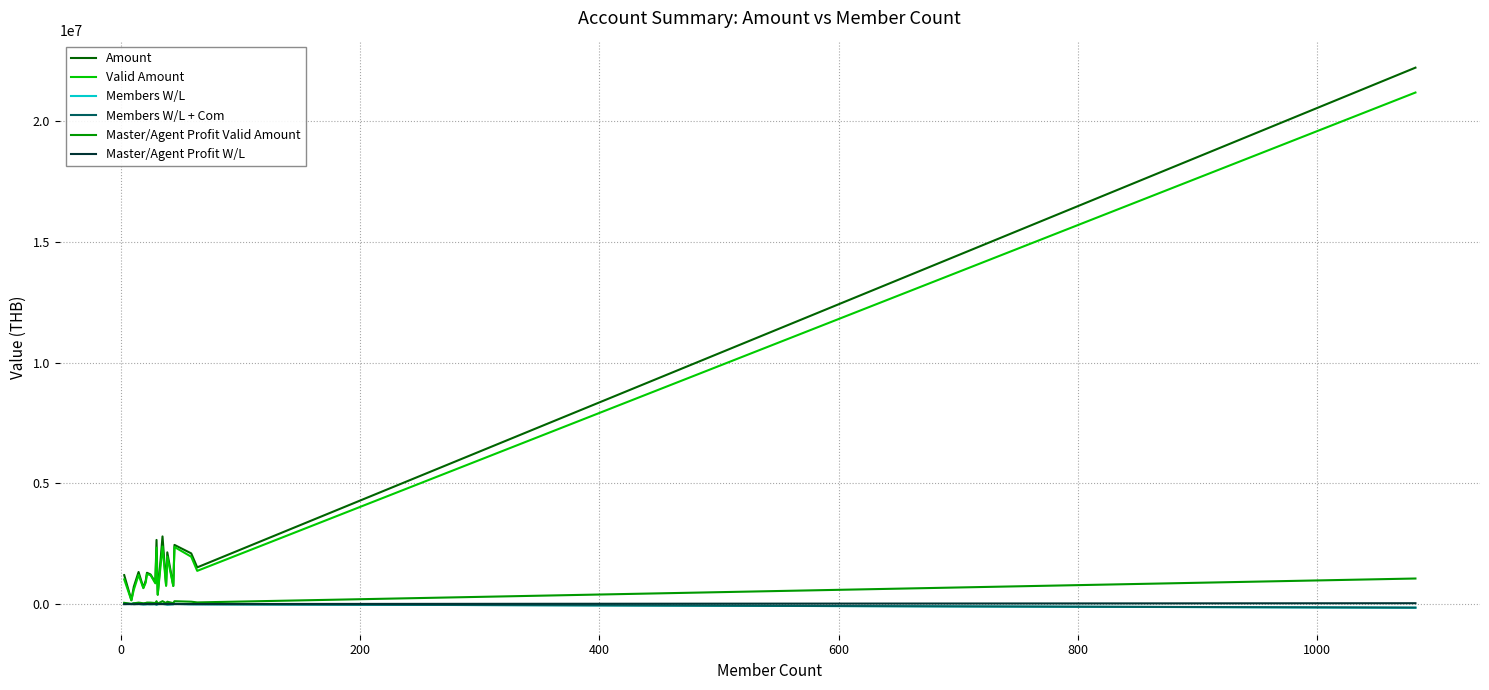

Which series has the widest spread of values?

Amount